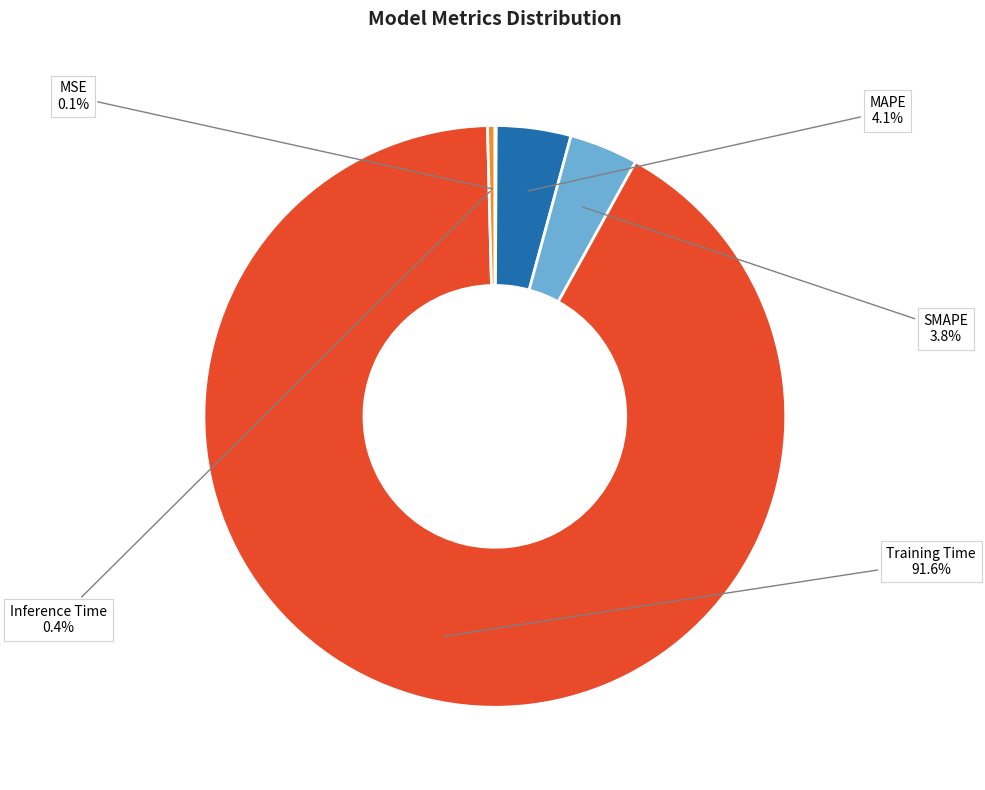

Is it true that Inference Time is 12% of the pie?

False